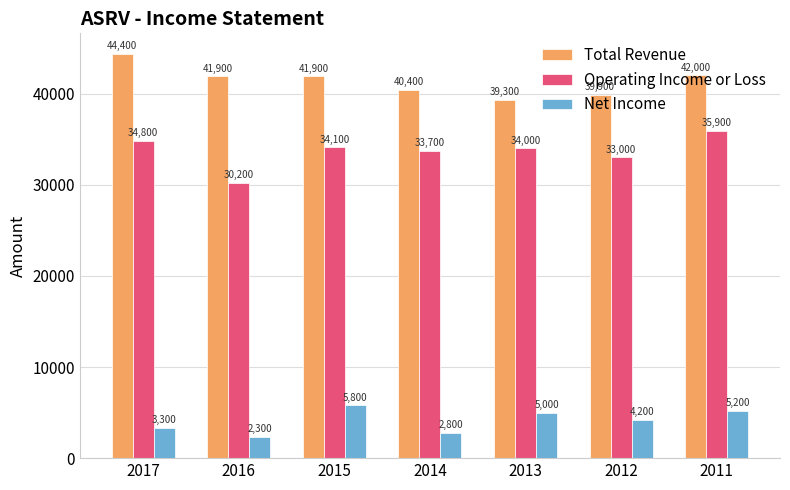

The Operating Income or Loss series shows 18962 at 2014. True or false?

False